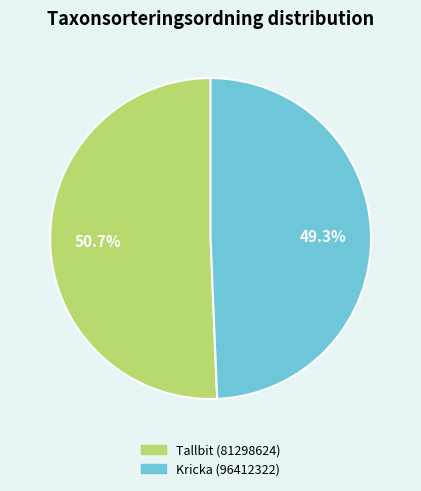

To the nearest percent, what is the difference between the largest and smallest slice percentages?

1%